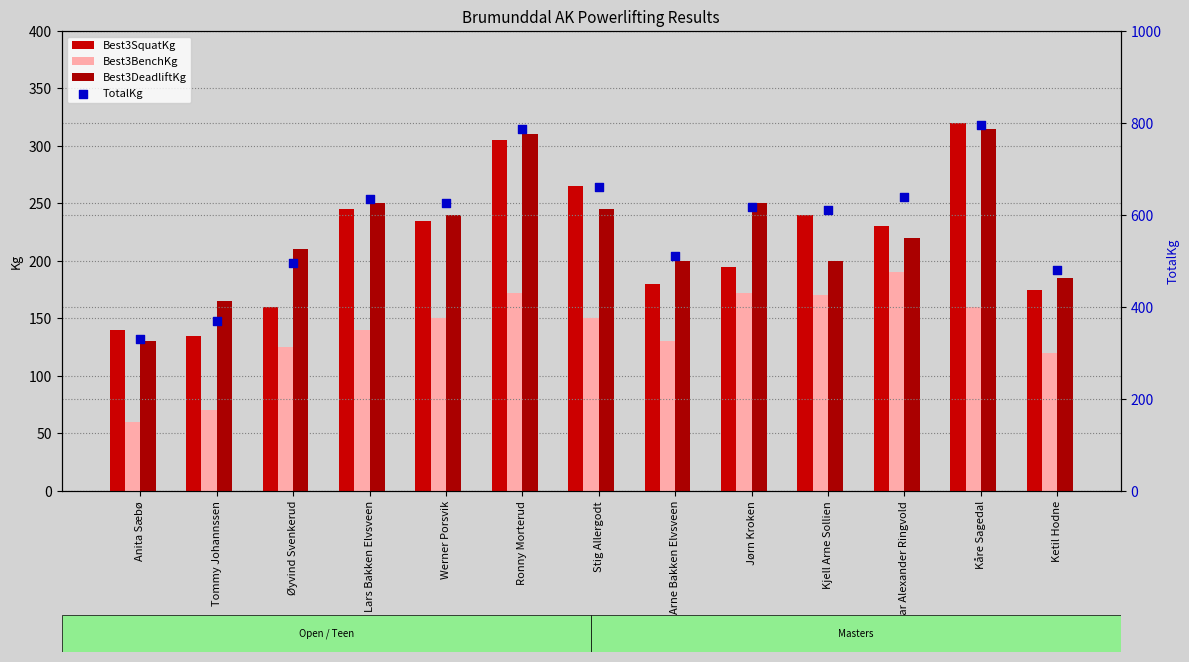

At how many categories does at least one series exceed 255?

13